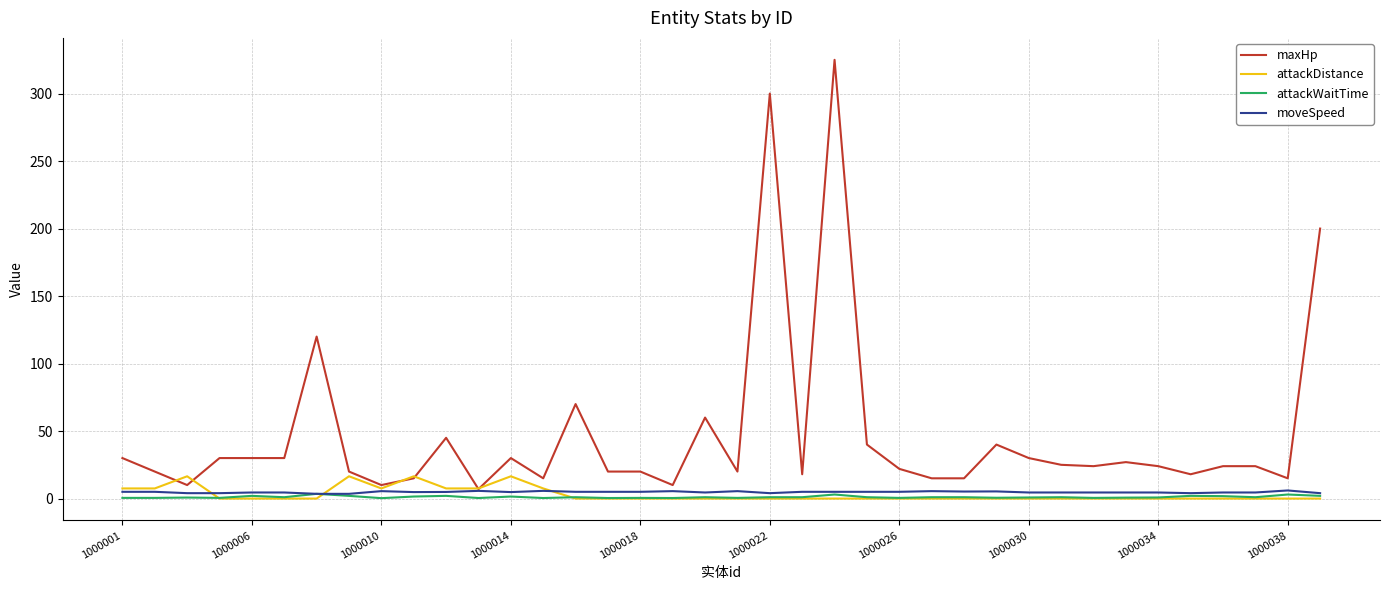

What is the maximum value shown in the chart?

325.0